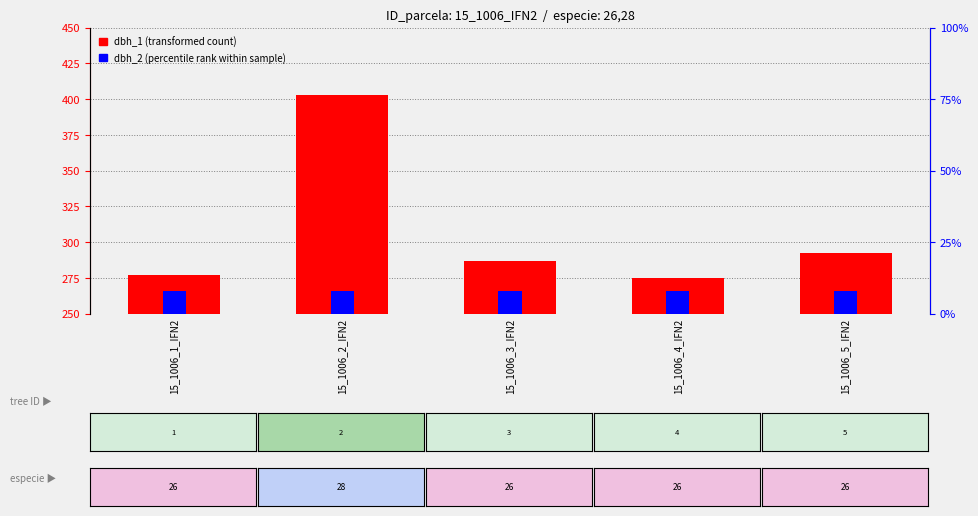

Reading left to right, extract all data points from this chart.

dbh_1 (transformed count): 15_1006_1_IFN2=277	15_1006_2_IFN2=403	15_1006_3_IFN2=287	15_1006_4_IFN2=275	15_1006_5_IFN2=292
dbh_2 (percentile rank): 15_1006_1_IFN2=8	15_1006_2_IFN2=8	15_1006_3_IFN2=8	15_1006_4_IFN2=8	15_1006_5_IFN2=8